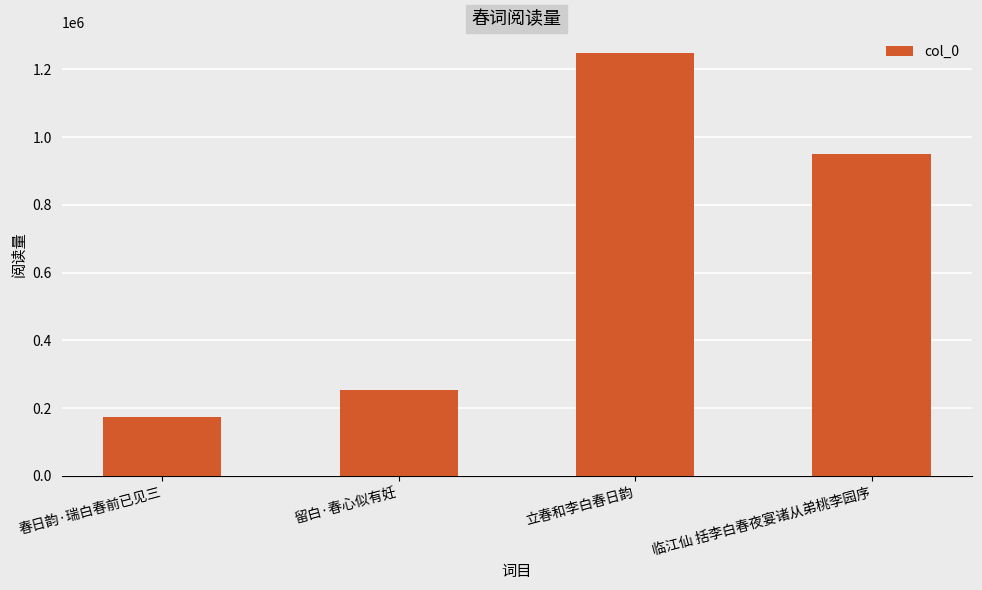

What position from the left is 留白·春心似有妊?

2